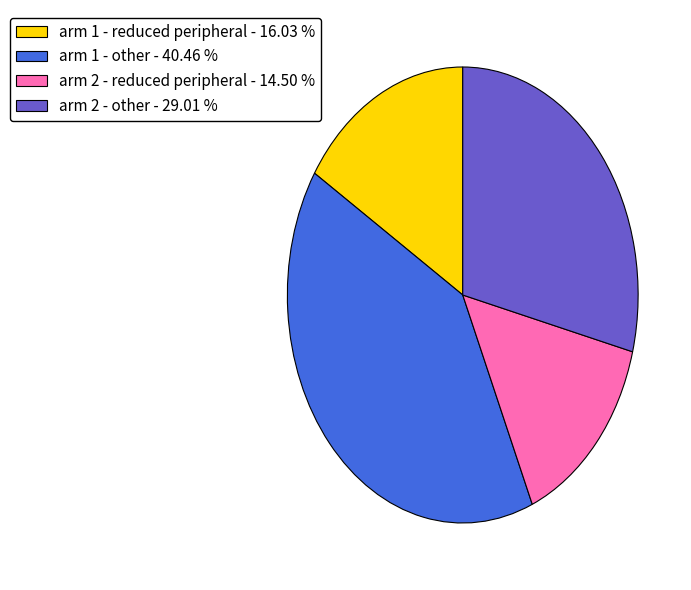

Is there a majority slice in this chart?

No